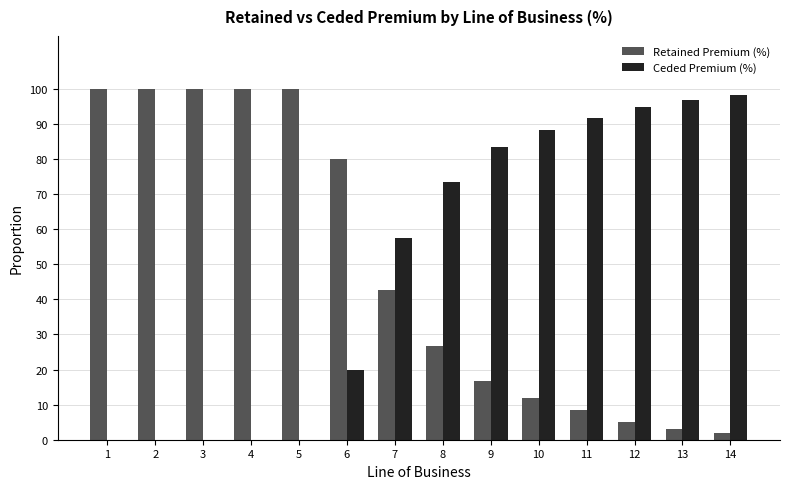

Does the chart contain stacked bars?

No